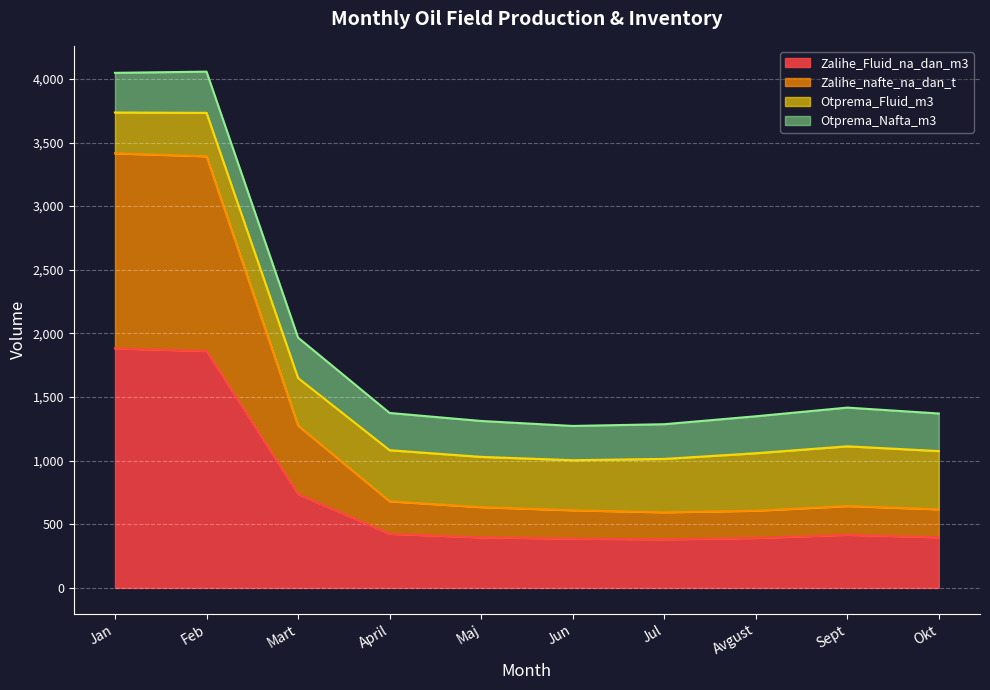

What is the lowest value of the Zalihe_Fluid_na_dan_m3 series?

381.2